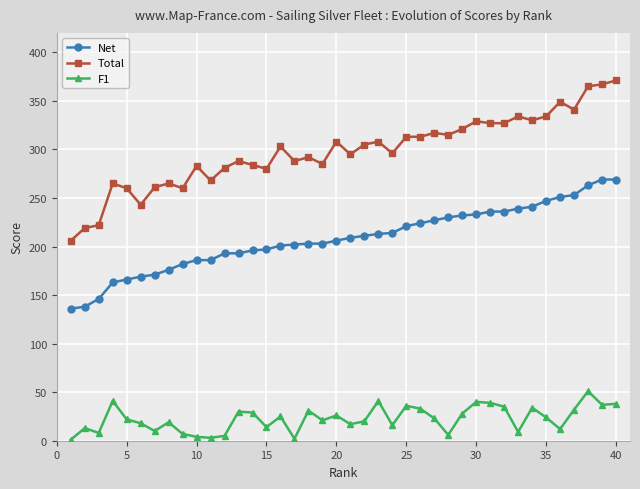

True or false: Net and Total cross at least once.

False